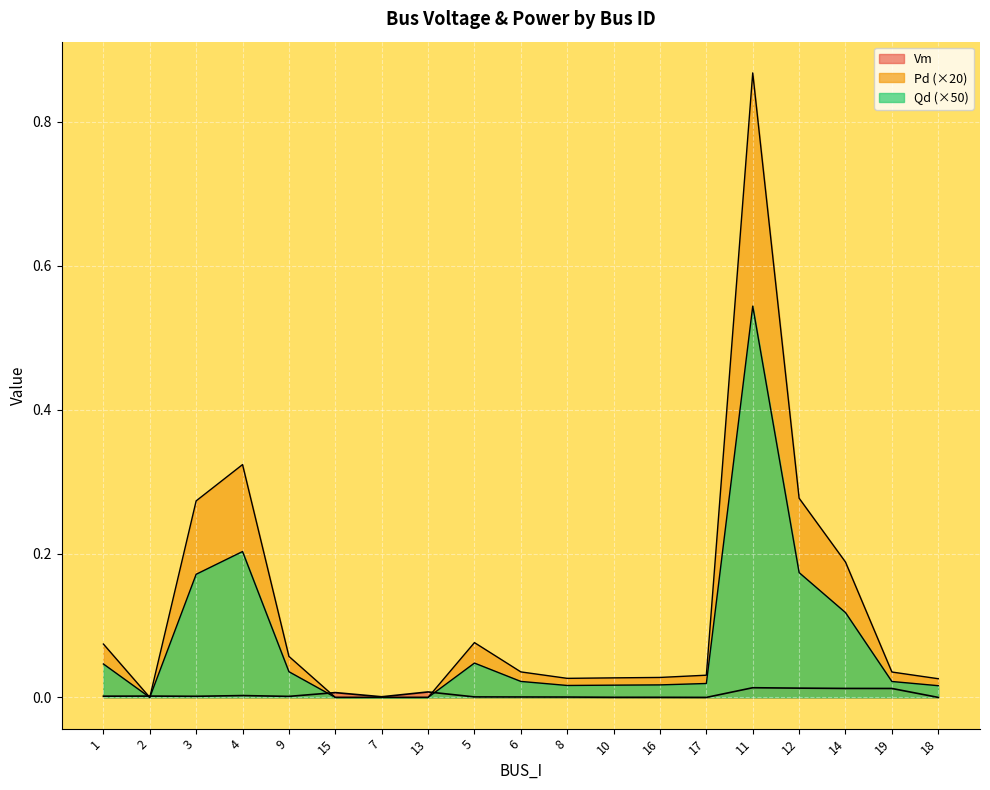

How many lines are shown in the chart?

3